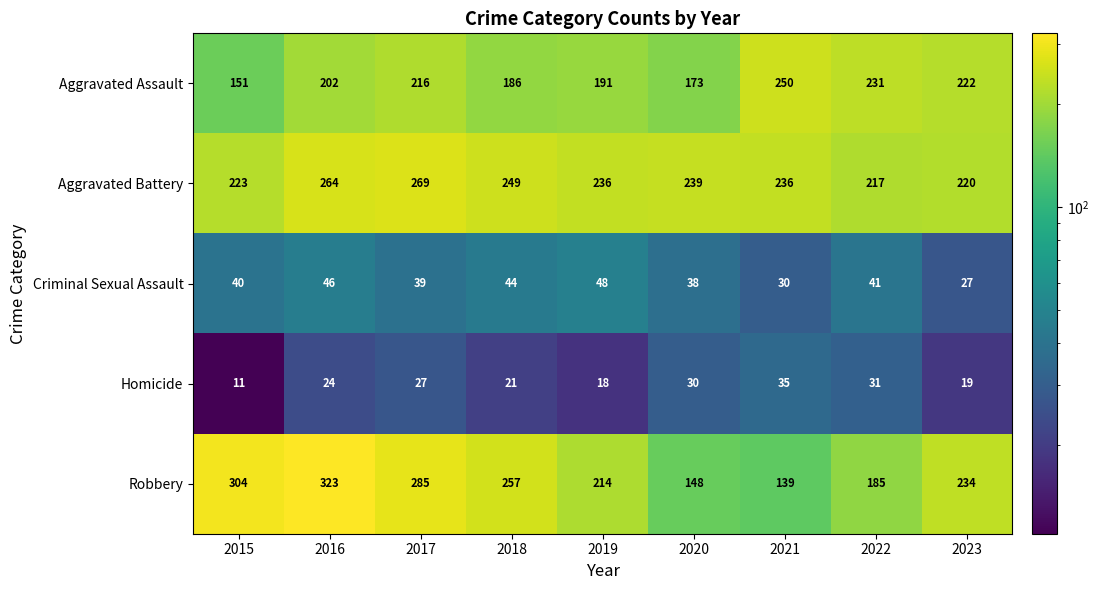

At how many categories does at least one series exceed 225?

9